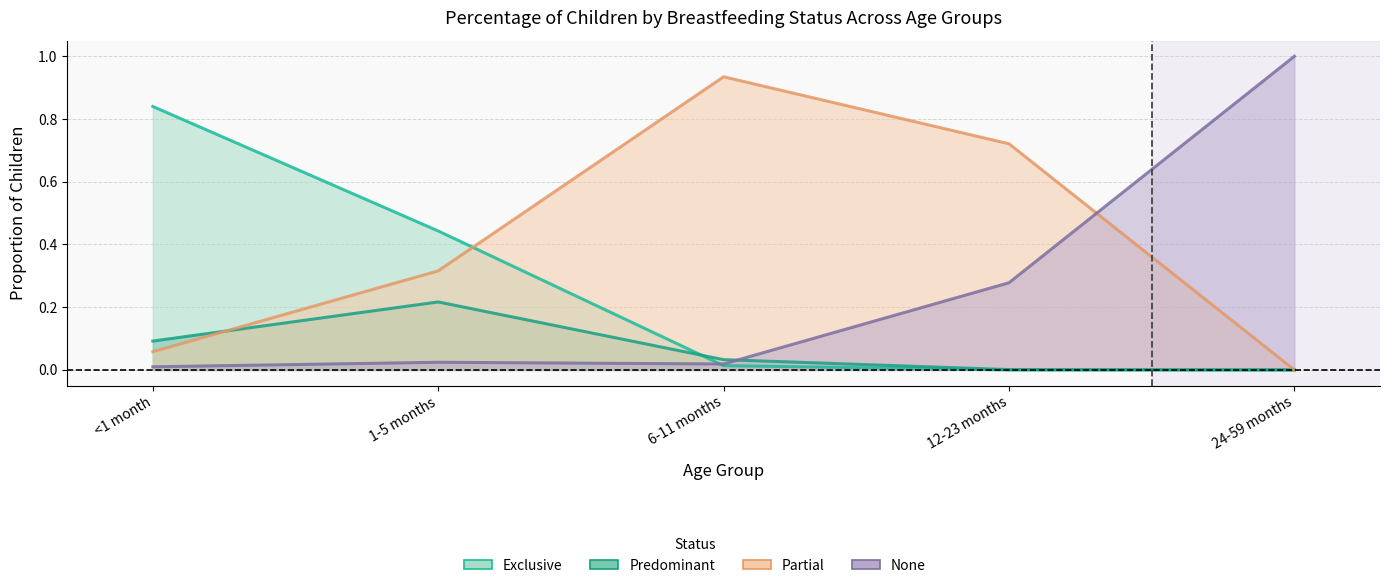

True or false: Partial and Exclusive intersect in this chart.

True